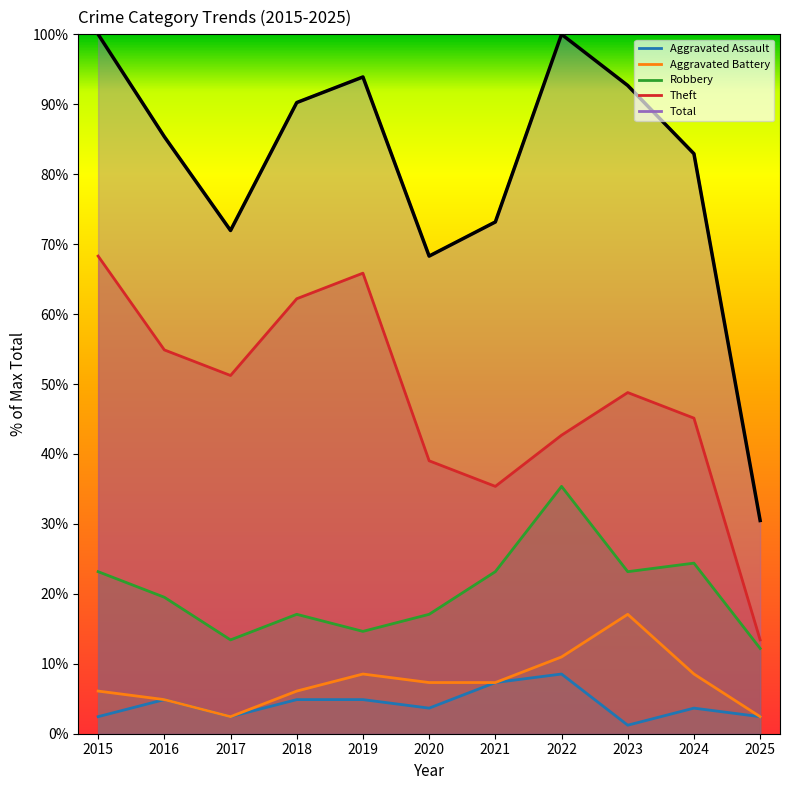

Reading left to right, transcribe all the data shown in this chart.

Aggravated Assault: 2.4	4.9	2.4	4.9	4.9	3.7	7.3	8.5	1.2	3.7	2.4
Aggravated Battery: 6.1	4.9	2.4	6.1	8.5	7.3	7.3	11.0	17.1	8.5	2.4
Robbery: 23.2	19.5	13.4	17.1	14.6	17.1	23.2	35.4	23.2	24.4	12.2
Theft: 68.3	54.9	51.2	62.2	65.9	39.0	35.4	42.7	48.8	45.1	13.4
Total: 100.0	85.4	72.0	90.2	93.9	68.3	73.2	100.0	92.7	82.9	30.5